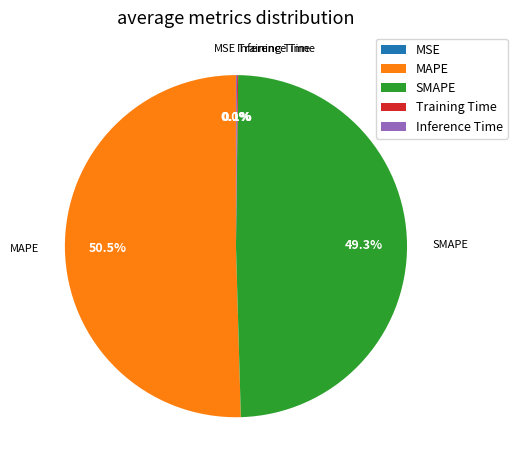

Which category has the biggest portion of the pie?

MAPE